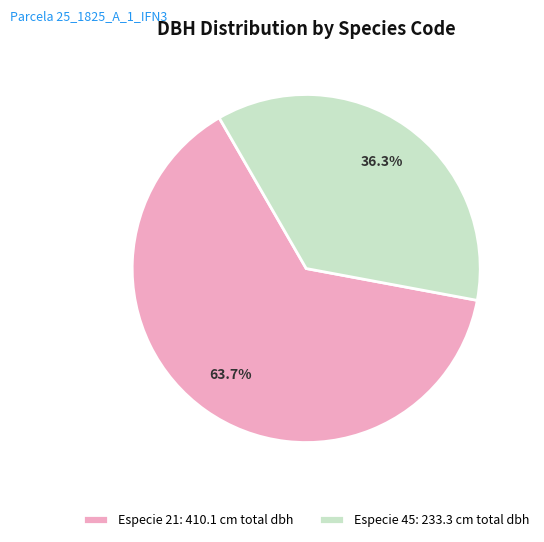

Between Especie 21: 410.1 cm total dbh and Especie 45: 233.3 cm total dbh, which is larger?

Especie 21: 410.1 cm total dbh